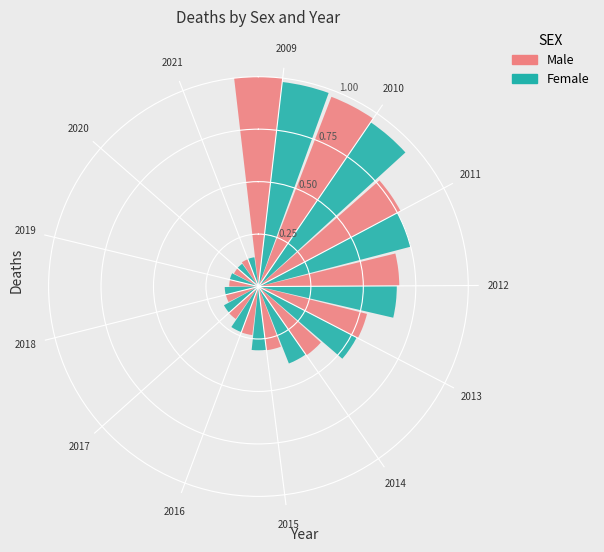

What are all the series names shown in the legend?

Male, Female